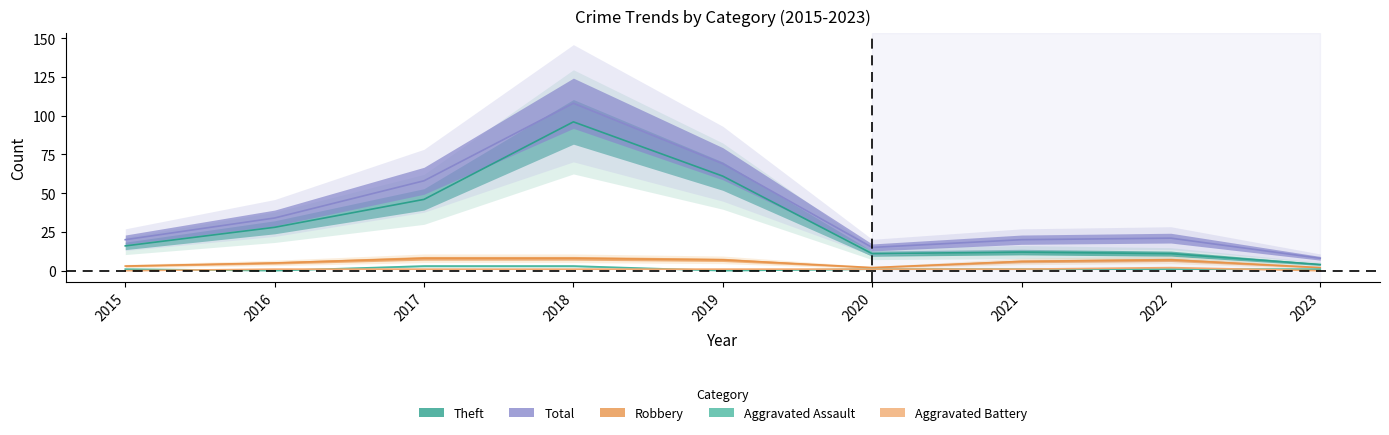

What is the value of the Theft point at the 2nd from the left?

28